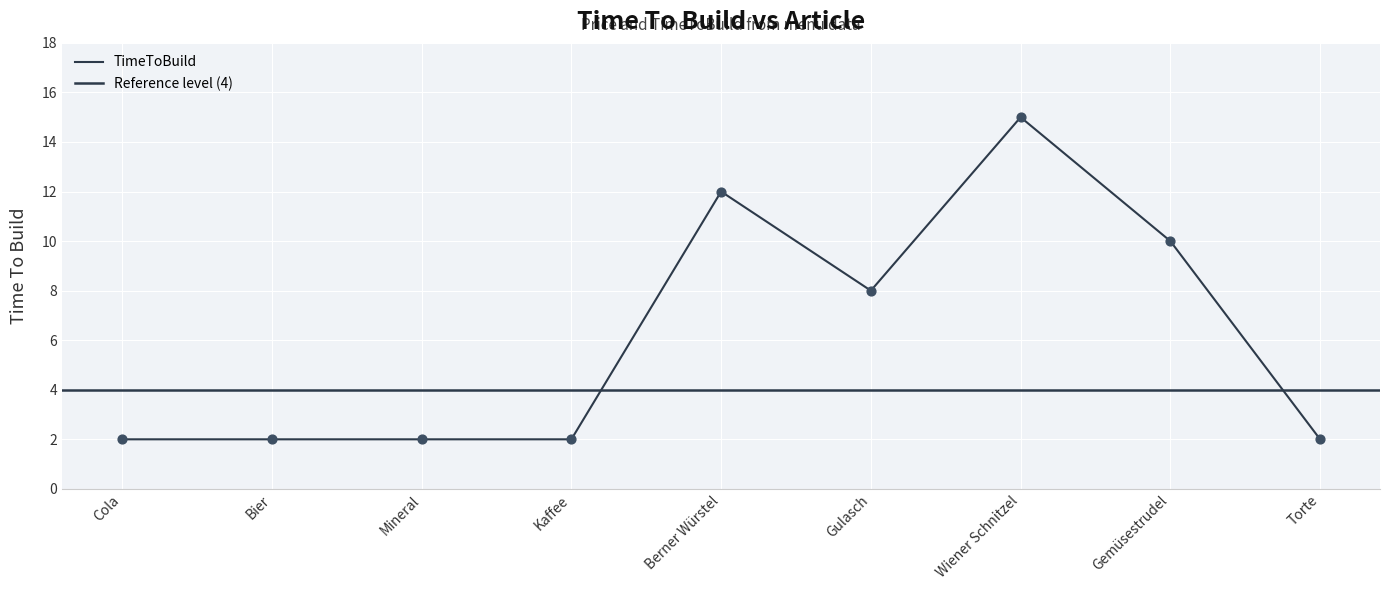

Approximately how many times larger is the value at Wiener Schnitzel compared to Bier?

7.5